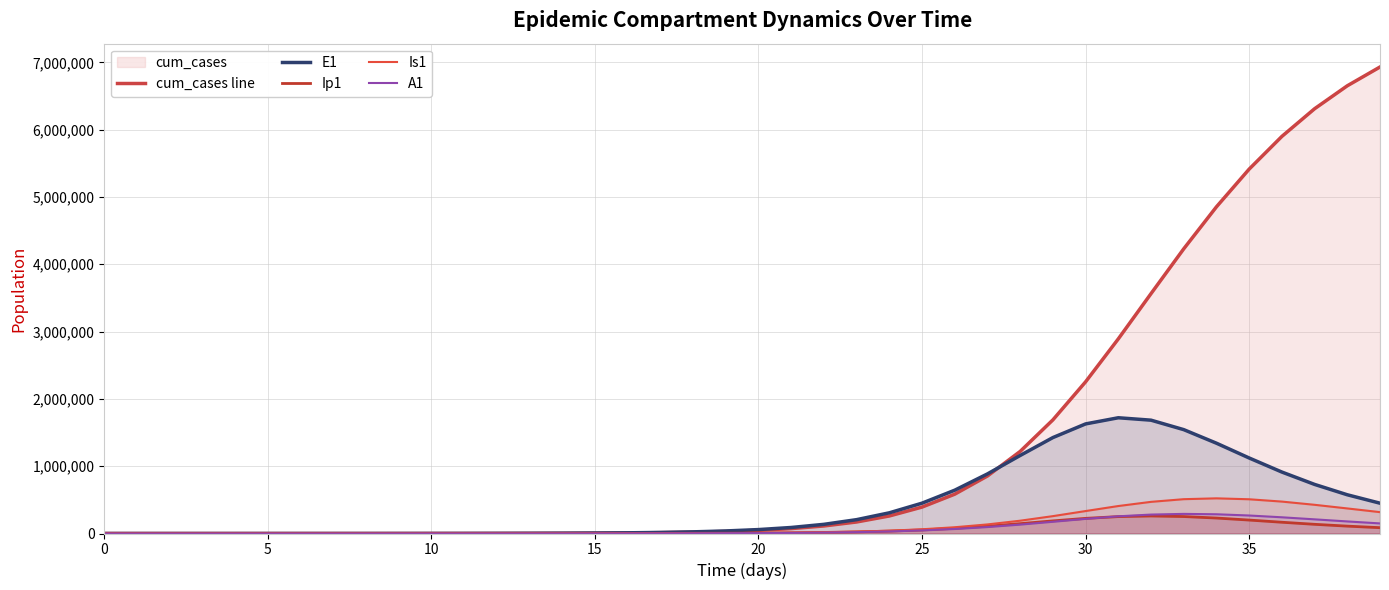

Reading left to right, list all the values displayed in this chart.

cum_cases line: 0.0	1.5	5.1	11.8	23.8	44.5	80.3	136.7	225.6	363.8	578.1	909.7	1422.8	2216.8	3445.2	5345.2	8282.9	12823.0	19834.0	30647.9	47296.7	72856.6	111928.5	171264.6	260490.1	392709.5	584513.5	854529.4	1219549.3	1688105.7	2253625.3	2891561.5	3563886.3	4229279.5	4853210.3	5413258.0	5899221.7	6310264.5	6651403.8	6930596.1
E1: 0.0	6.4	13.2	23.4	40.6	70.1	120.8	200.4	313.8	486.8	753.7	1166.4	1804.8	2792.4	4319.5	6680.1	10326.5	15953.4	24622.5	37945.9	58344.6	89393.7	136230.5	205915.7	307441.1	450733.3	643587.5	885519.3	1159281.7	1425269.7	1628145.3	1719579.9	1683672.7	1543045.9	1341623.4	1121958.6	913008.9	729345.3	575456.9	450295.8
Ip1: 0.0	0.5	1.4	2.7	4.9	8.5	14.7	22.4	35.5	55.3	85.7	132.7	205.4	317.8	491.6	760.4	1175.8	1817.2	2806.3	4328.7	6664.8	10233.3	15645.4	23765.3	35747.4	52992.3	76900.5	108270.2	146270.9	187326.2	224881.9	251145.9	260472.5	252052.4	229760.3	199646.7	167305.6	136565.0	109423.8	86555.4
Is1: 5.0	4.1	4.1	5.1	7.5	11.9	19.8	28.5	41.7	63.5	97.8	151.1	233.7	361.6	559.5	865.6	1338.8	2070.0	3198.9	4939.6	7618.4	11727.8	18002.1	27512.4	41769.2	62788.2	93018.3	134951.7	190199.5	257995.3	333645.1	408158.5	470196.0	509894.2	522340.0	508597.1	474172.1	426417.7	372356.3	317512.4
A1: 0.0	0.3	1.0	2.1	4.1	7.4	13.1	19.7	30.3	46.9	72.6	112.4	173.9	269.1	416.4	644.1	996.1	1539.7	2378.6	3670.9	5656.5	8695.7	13319.7	20291.0	30656.1	45748.6	67053.5	95800.1	132178.5	174314.0	217621.6	255459.1	281327.4	291416.5	285750.3	267418.6	240859.3	210361.1	179276.2	149837.6